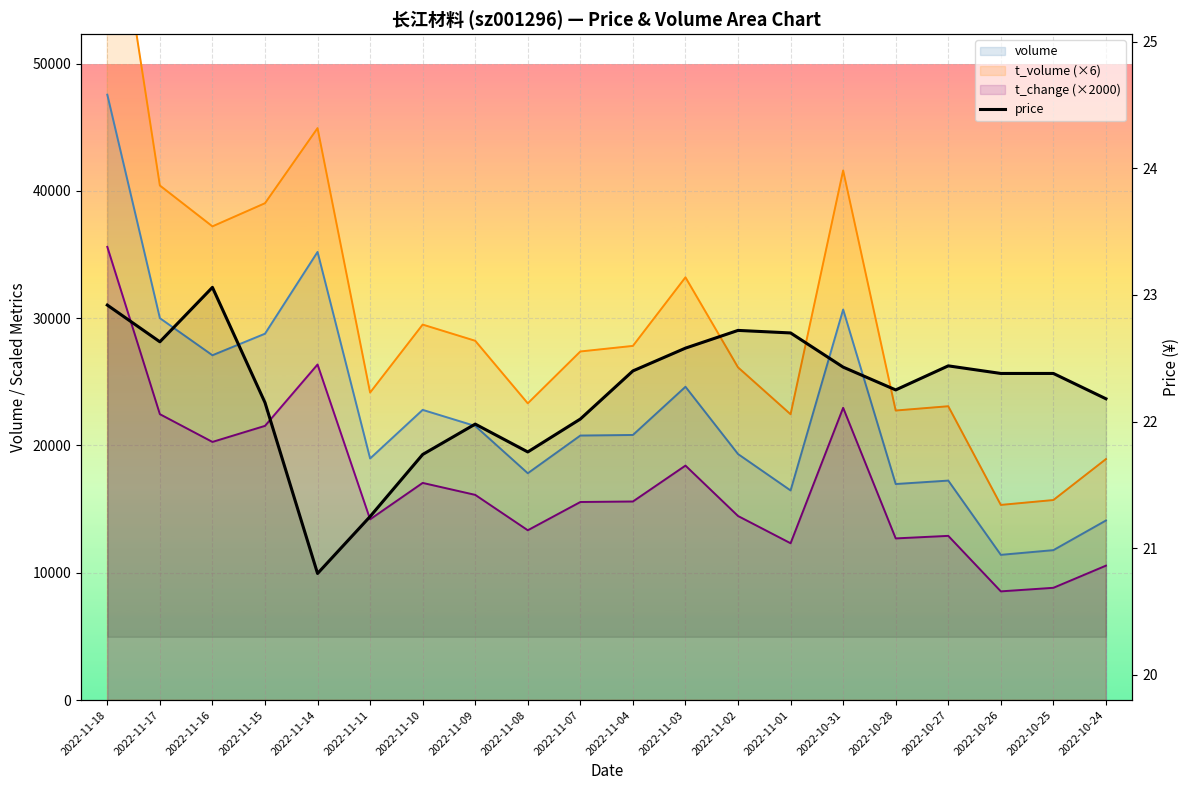

Where is the first local maximum?

2022-11-16